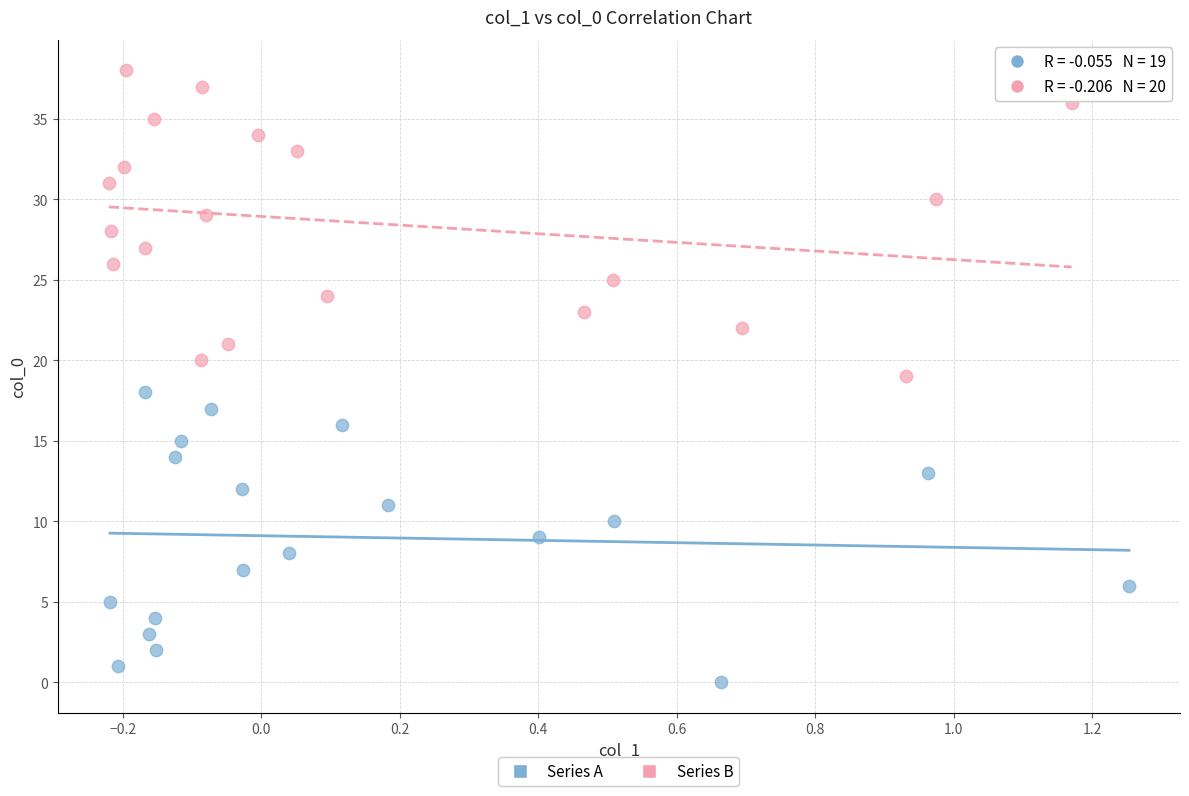

Which series reaches the minimum Y coordinate?

Series A